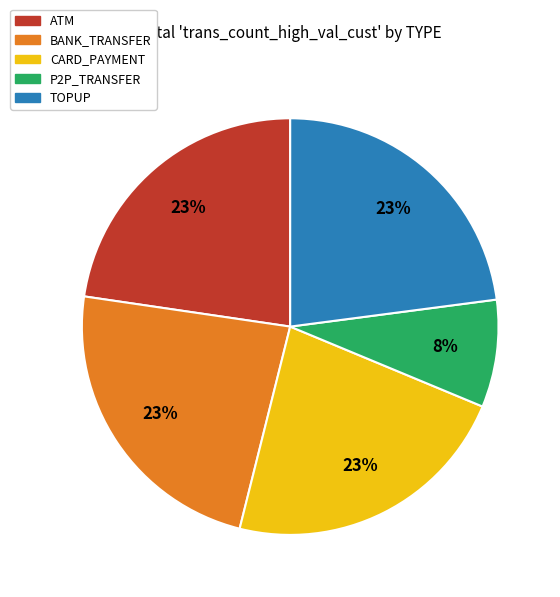

To the nearest percent, what percentage of the pie is BANK_TRANSFER?

23%